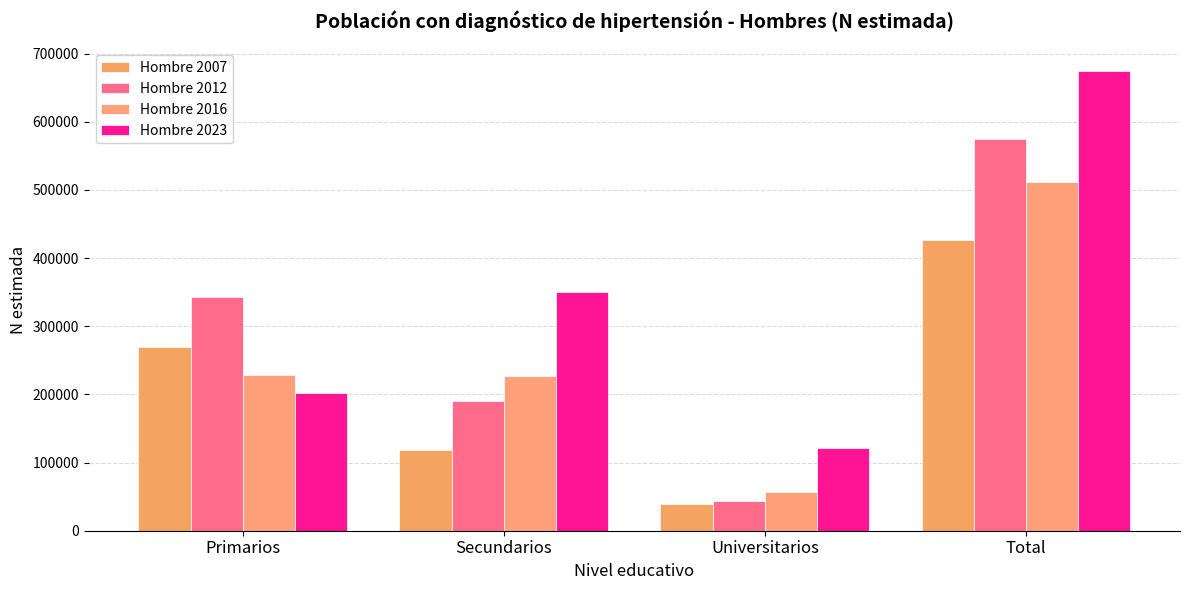

Does the chart contain stacked bars?

No